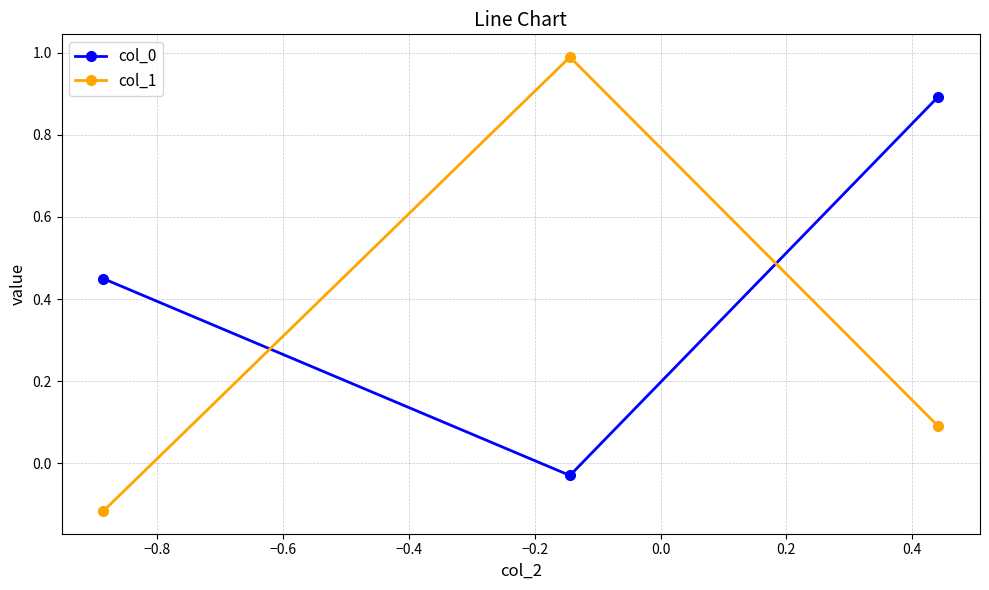

What is the difference between the maximum and minimum values in the col_1 series?

1.1